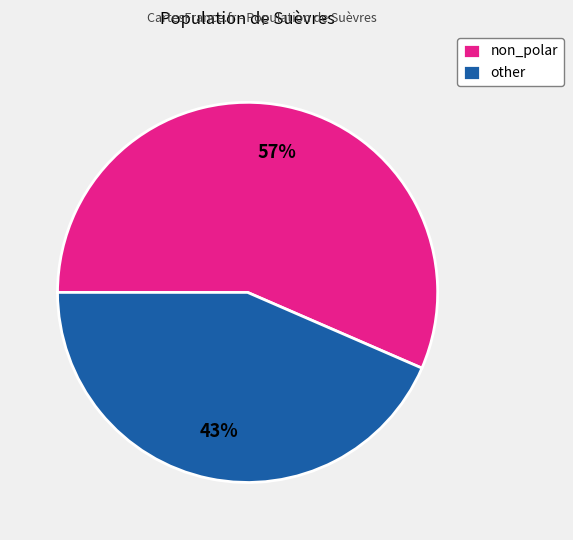

Do non_polar and other together represent more than half of the pie?

Yes